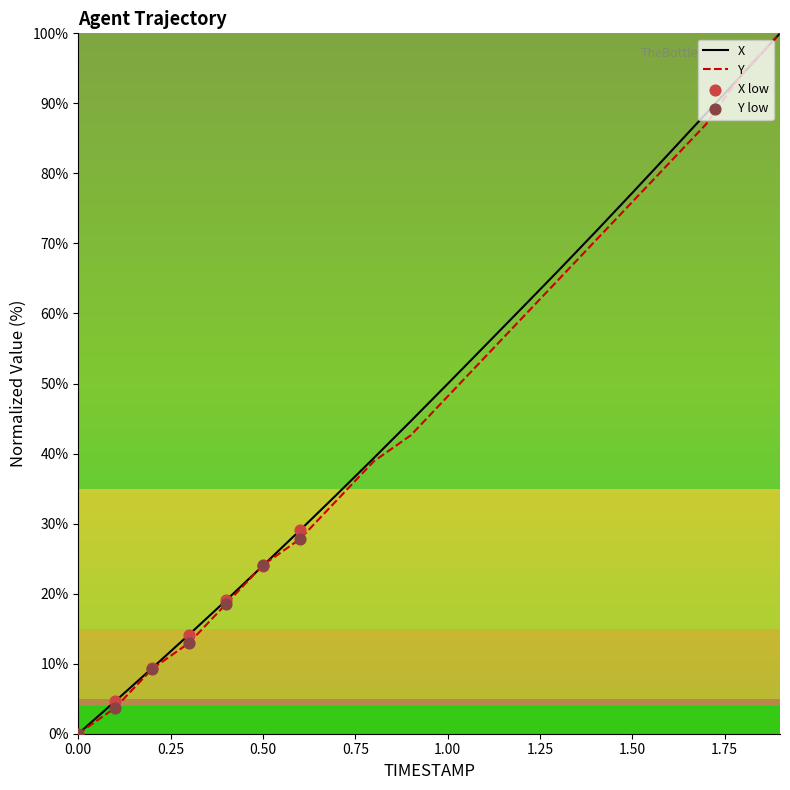

Which series has the largest Y range (max minus min)?

X